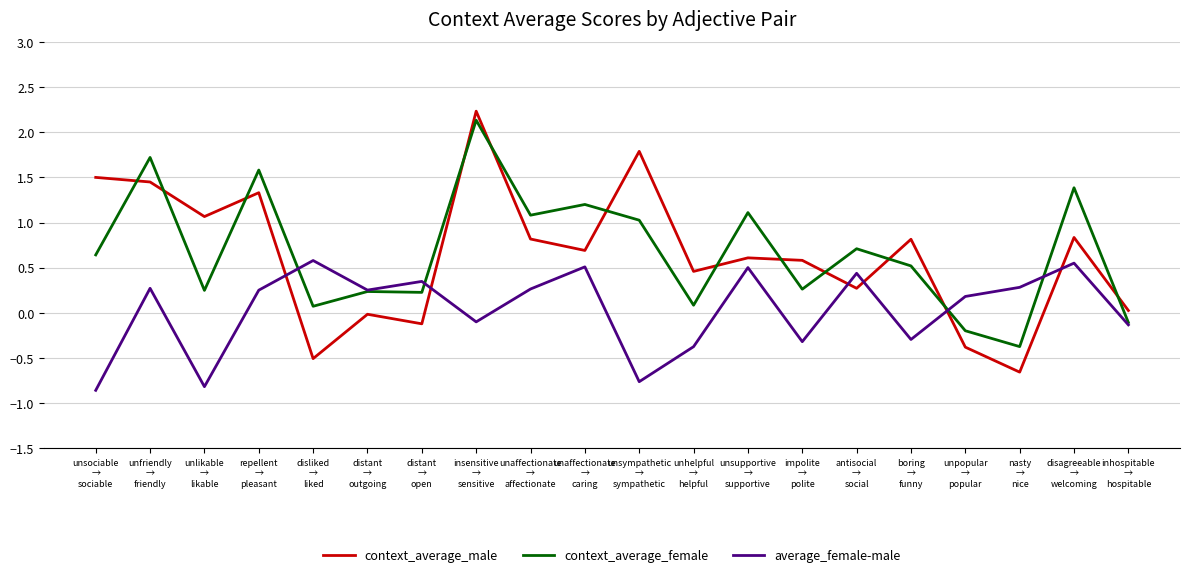

At which category does context_average_male reach its first local valley?

unlikable
→
likable